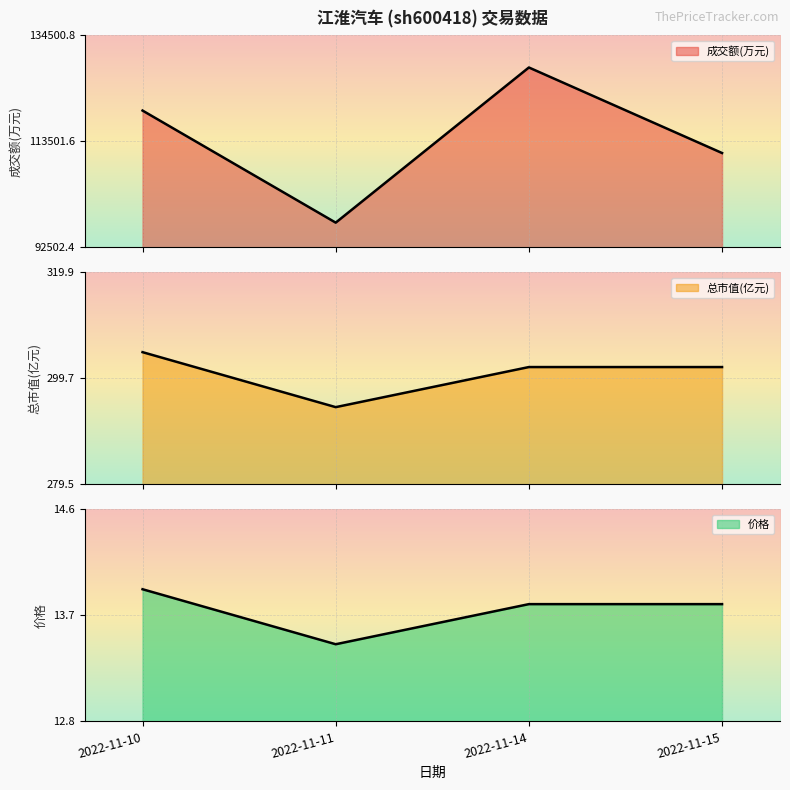

Which series has the largest total across all categories?

成交额(万元)